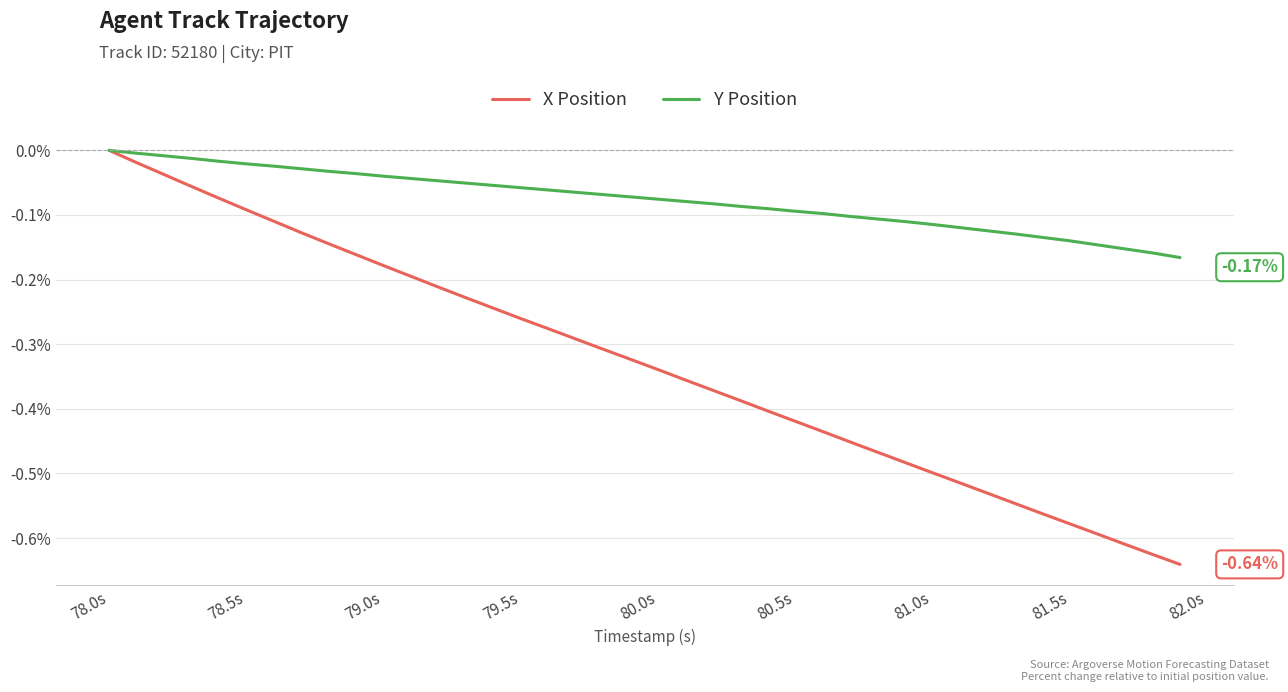

List the series in order of their overall mean, highest first.

Y Position, X Position